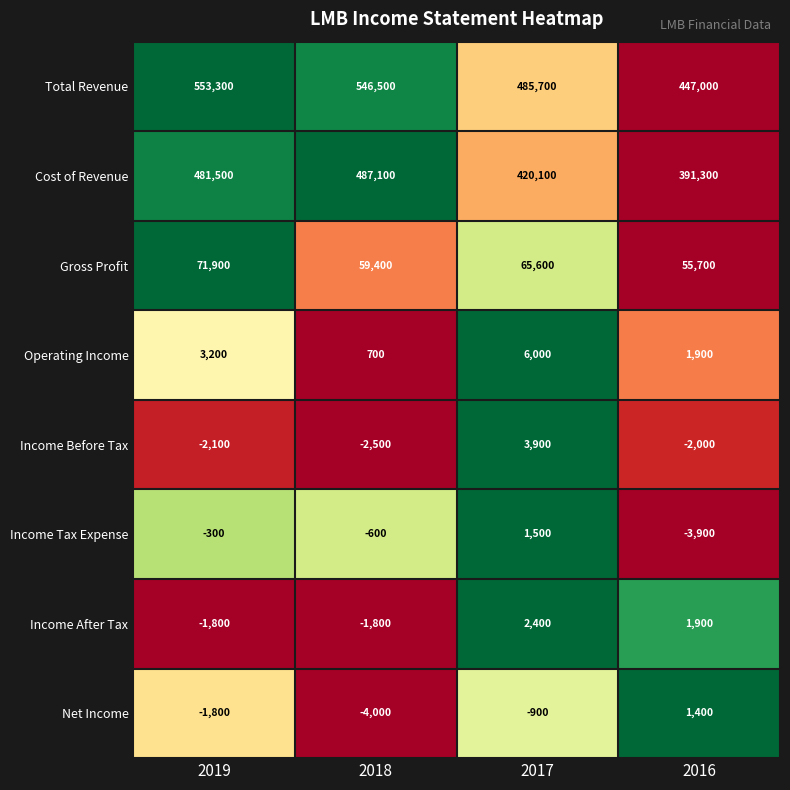

What is the difference between the Income Before Tax values at 2016 and 2017?

5900